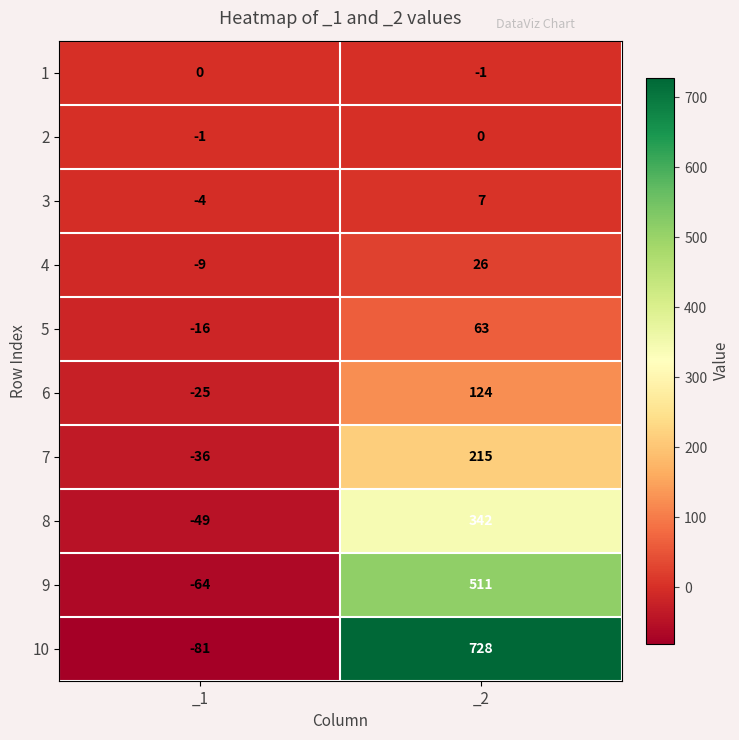

At how many categories does at least one series exceed 589?

1